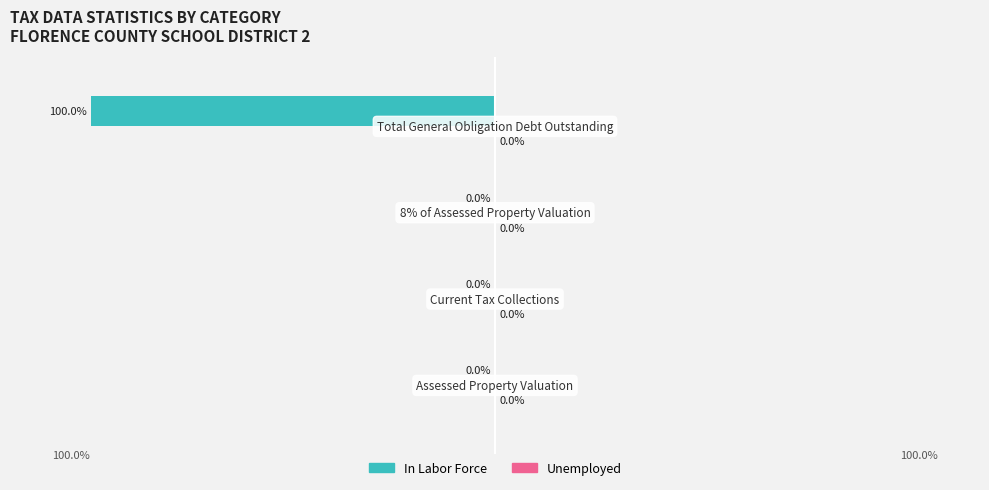

Count the number of categories in the chart.

4